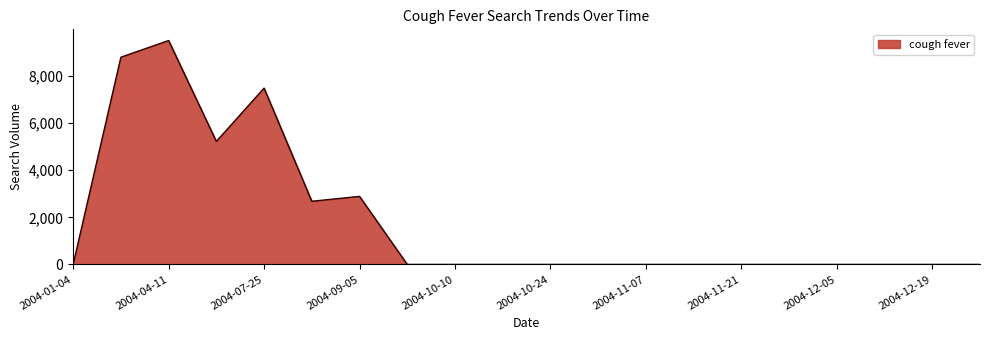

What is the maximum value shown in the chart?

9503.7